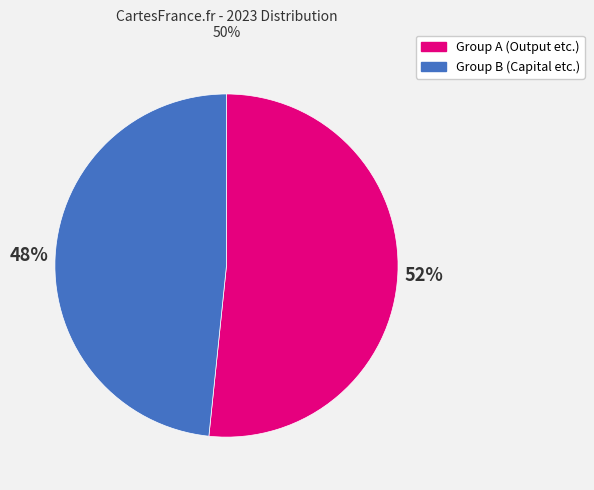

To the nearest percent, what is the average slice percentage?

50%